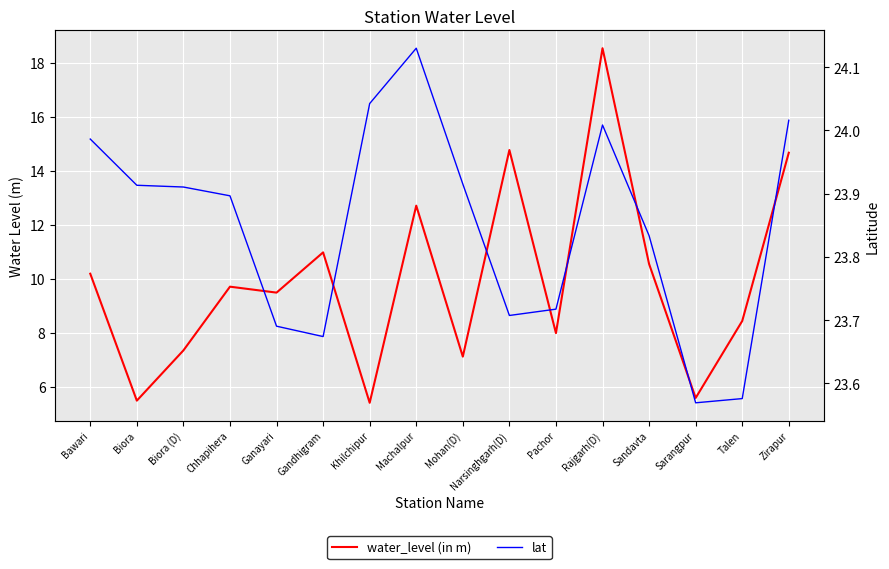

Is the value of lat at Rajgarh(D) greater than the value of water_level (in m) at Sarangpur?

Yes